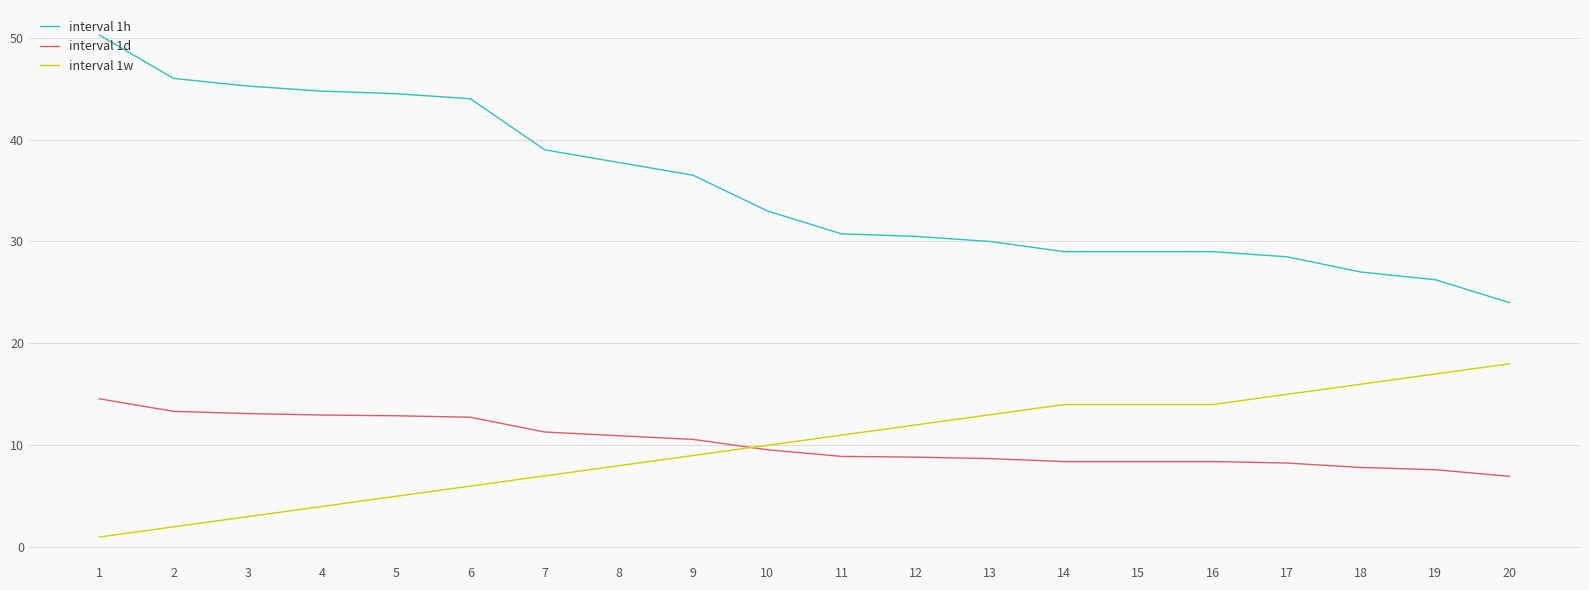

What is the maximum value for interval 1d?

14.6